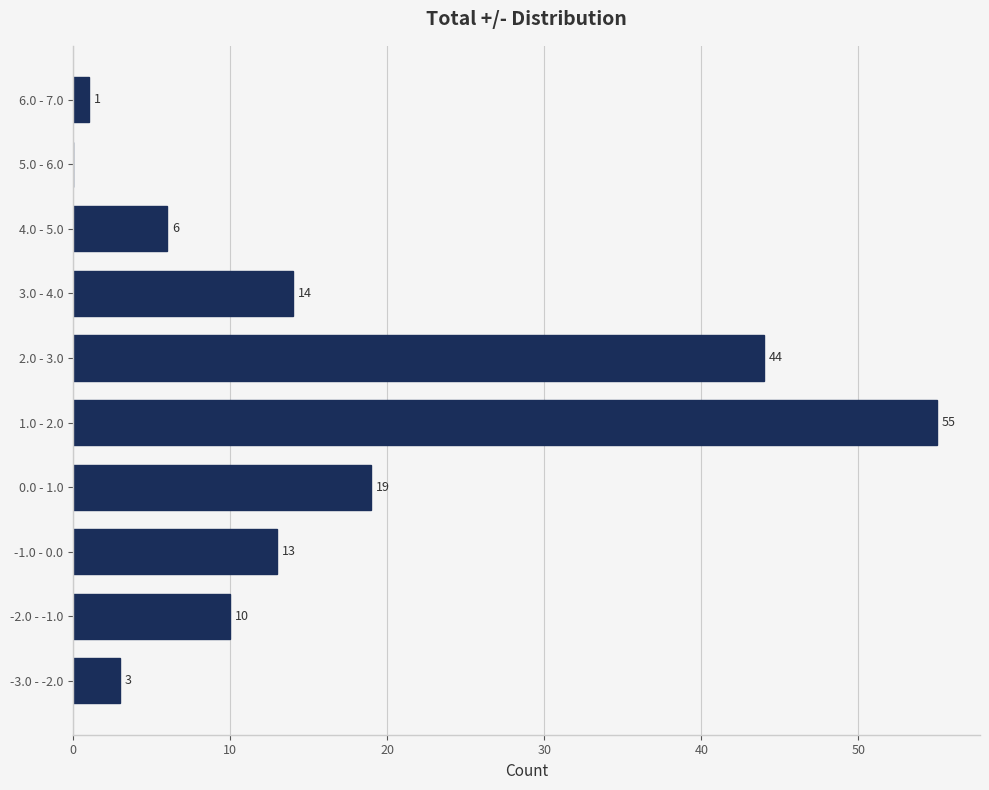

Reading bottom to top, list all the values displayed in this chart.

-3.0 - -2.0=3	-2.0 - -1.0=10	-1.0 - 0.0=13	0.0 - 1.0=19	1.0 - 2.0=55	2.0 - 3.0=44	3.0 - 4.0=14	4.0 - 5.0=6	5.0 - 6.0=0	6.0 - 7.0=1